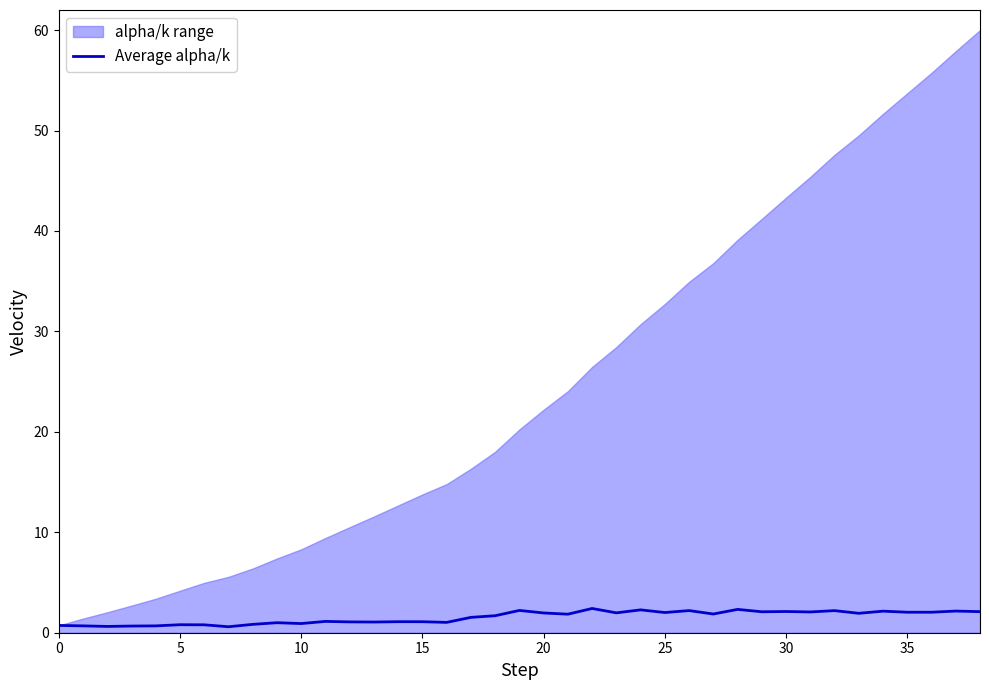

What is the difference between the values at 19 and 29?

0.1